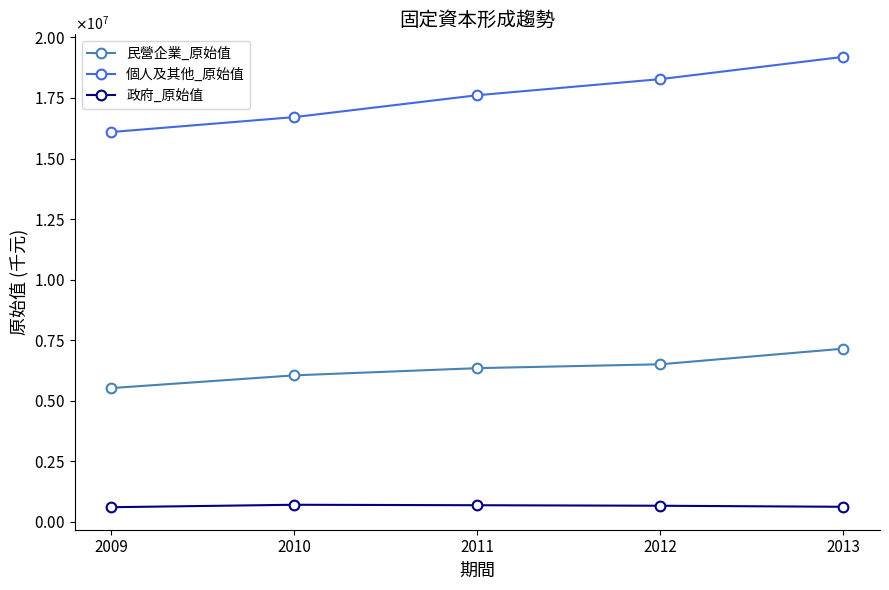

True or false: 政府_原始值 has more than 2 points higher than both neighbors.

False